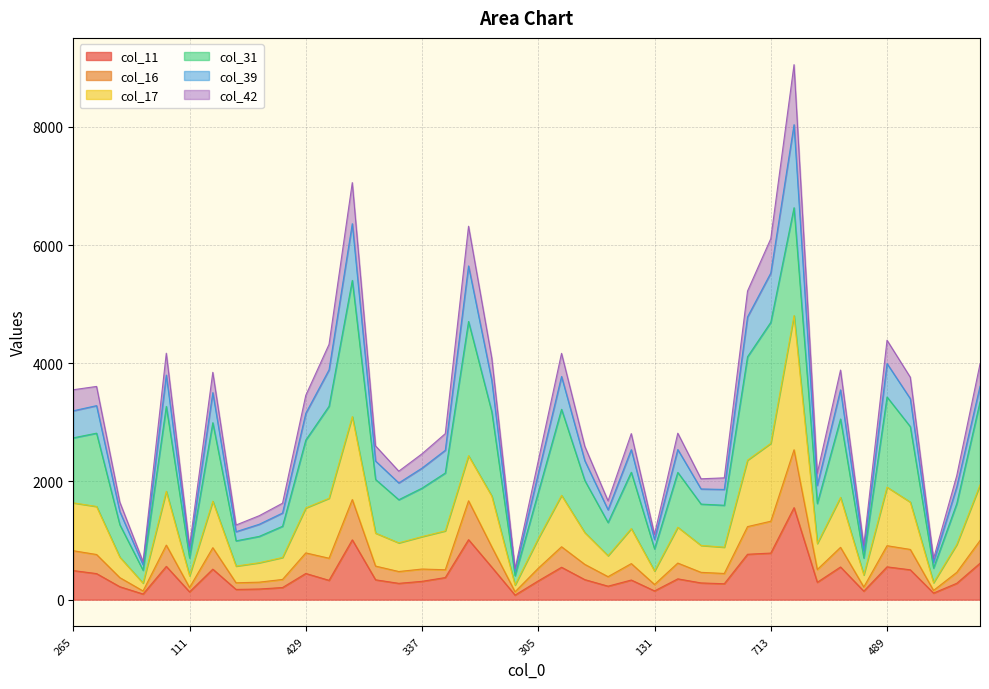

Which series changed the most between 492 and 481?

col_42